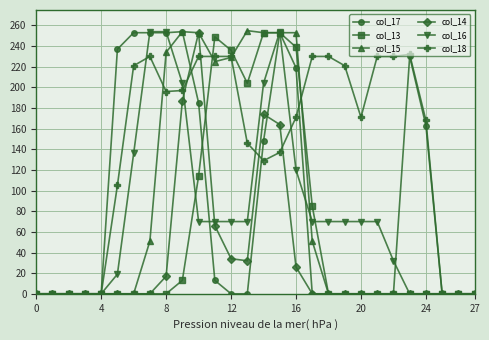

True or false: col_14 has more than 0 points higher than both neighbors.

True